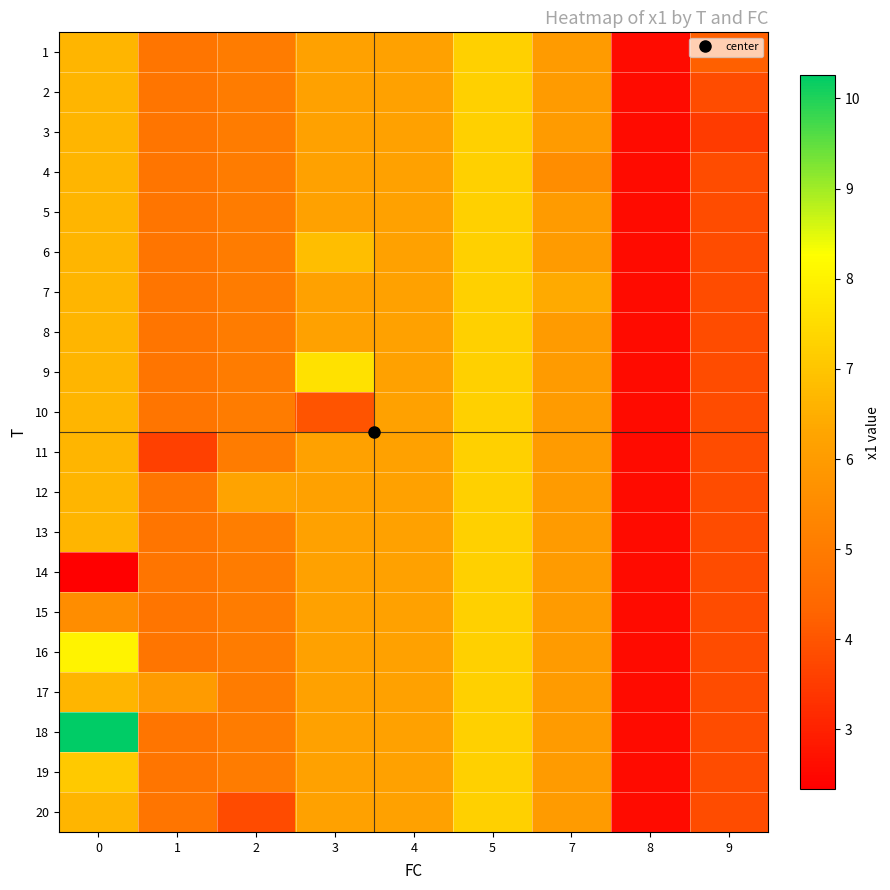

How many distinct data groups are displayed?

20